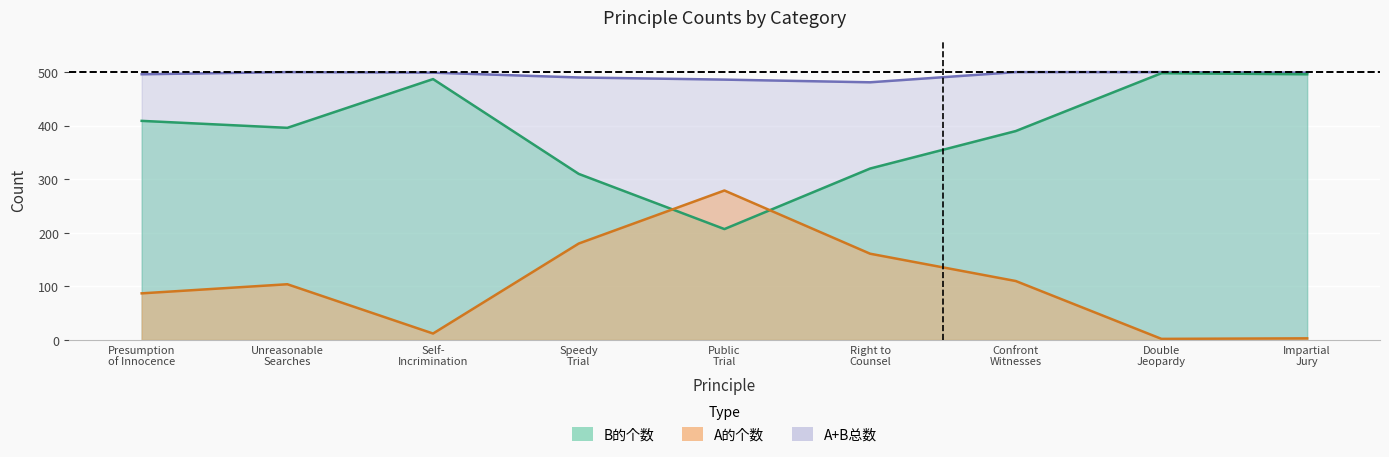

List the series in order of their overall mean, lowest first.

A的个数, B的个数, A+B总数